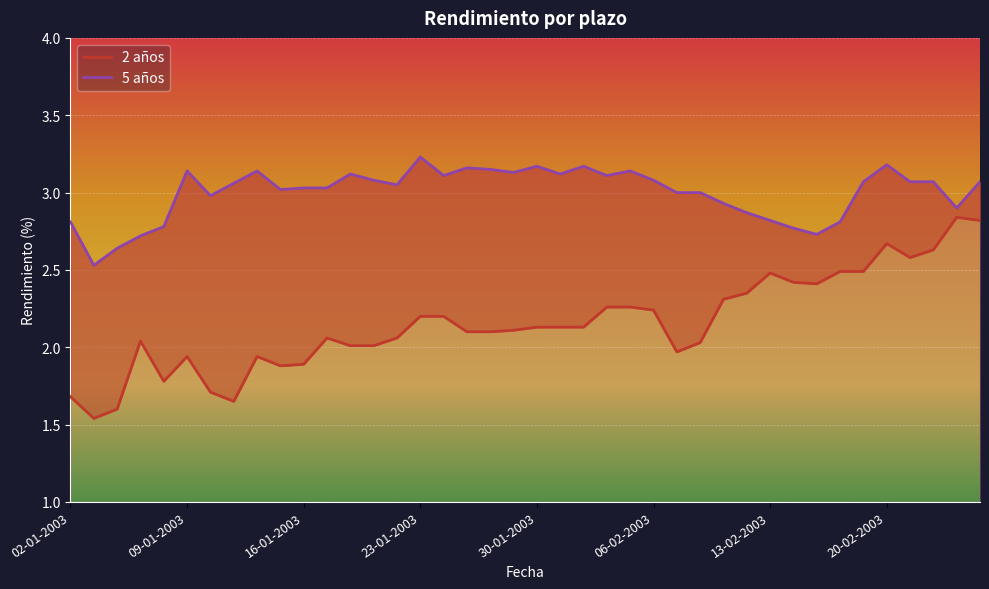

What is the value of the 2 años point at the 14th from the left?

2.0